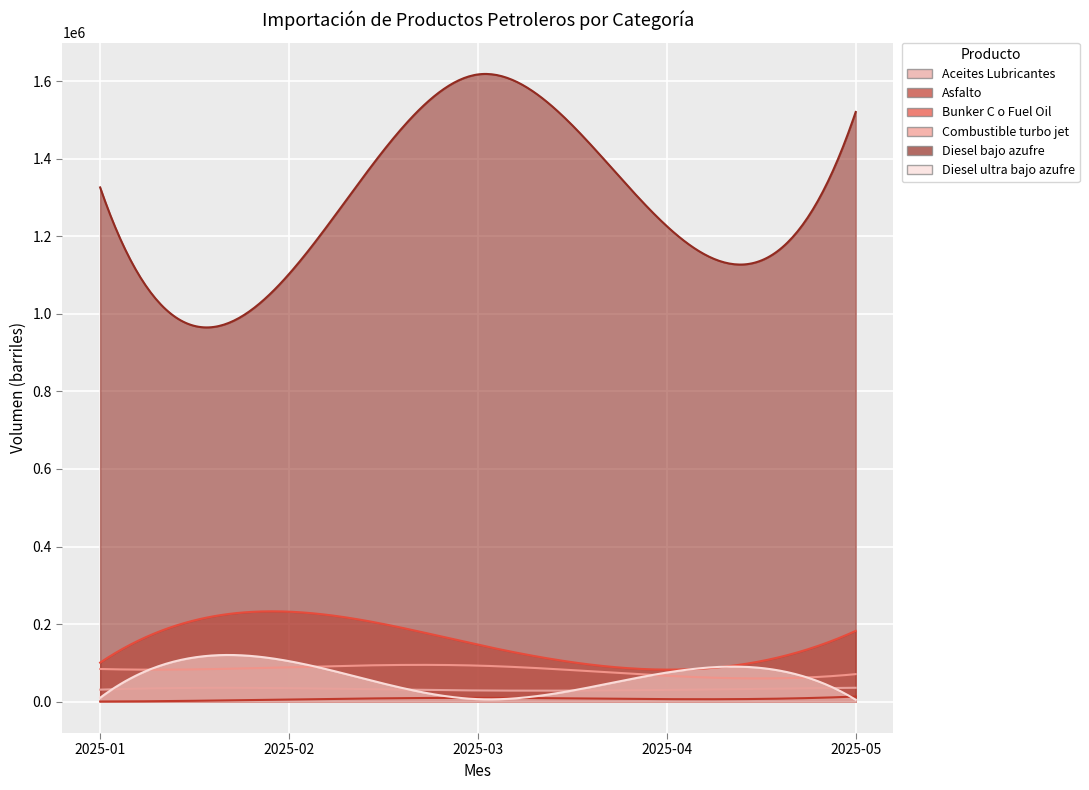

True or false: Combustible turbo jet and Asfalto intersect in this chart.

False